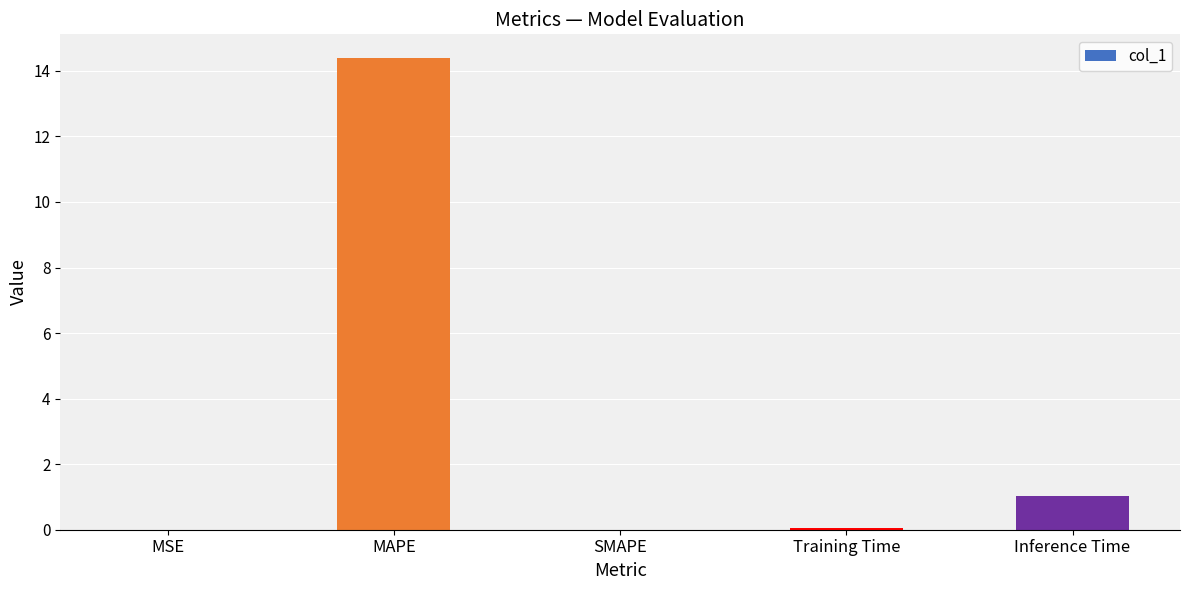

At which label is the value closest to 7?

Inference Time